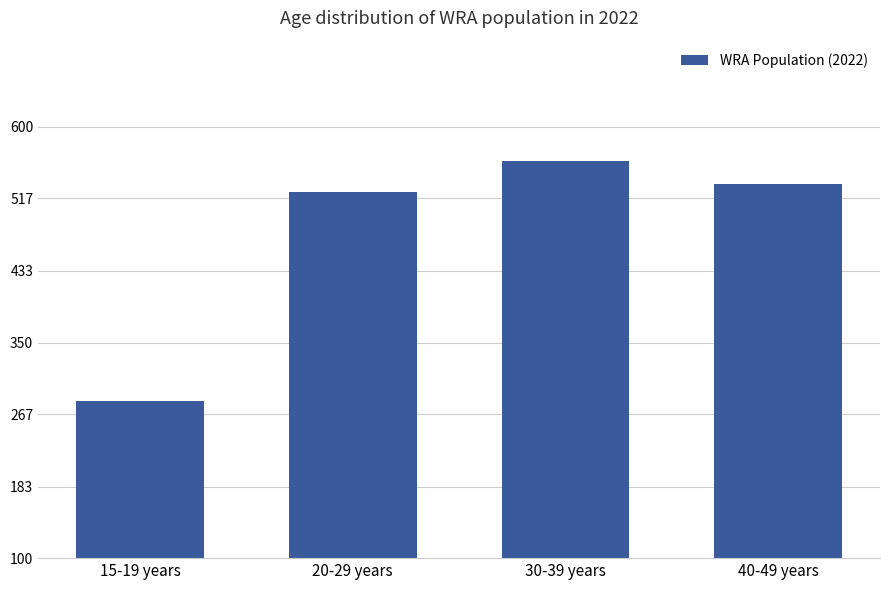

Rank the categories by value from highest to lowest.

30-39 years, 40-49 years, 20-29 years, 15-19 years